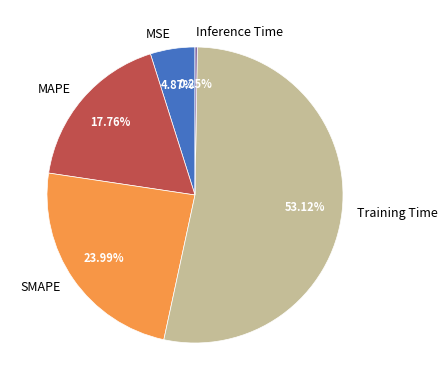

What percentage do Training Time and MSE together represent?

58.0%